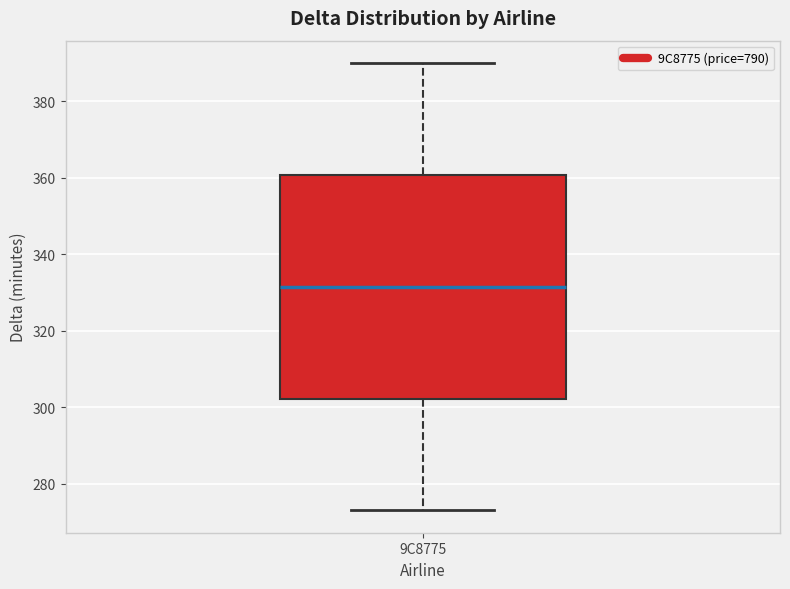

Transcribe this box plot: give where the median line is, the range the box spans, and where the two whiskers end, as read against the y-axis. The values are not printed on the chart, so give them approximately, as read against the axis.

median 332, box 302 to 360, whiskers 274 to 390